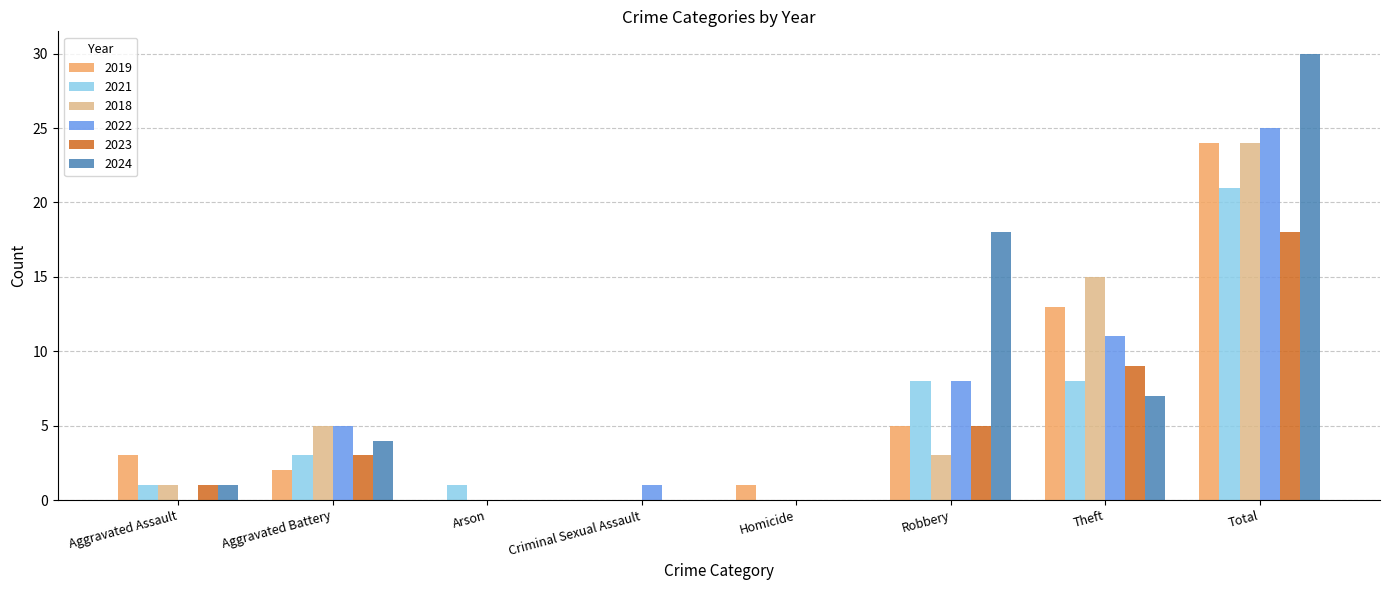

How many groups of bars are there?

8